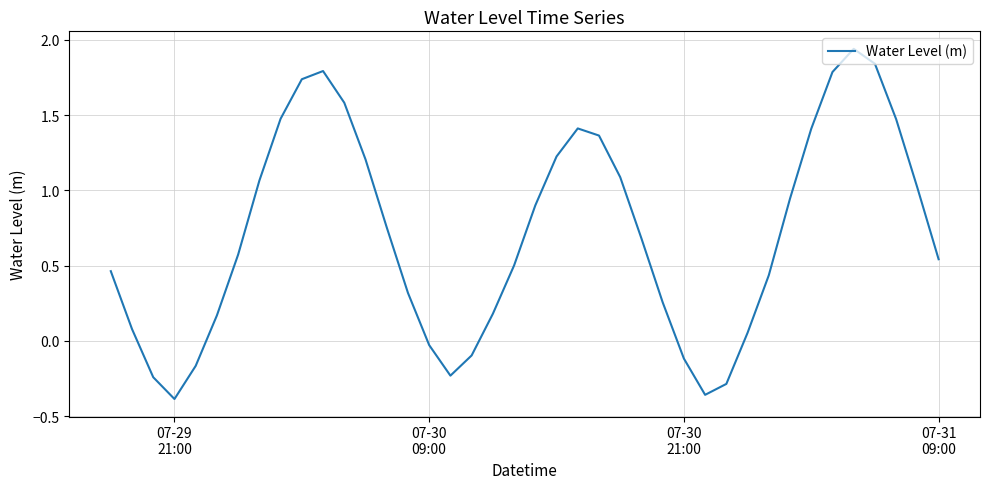

What is the difference between the maximum and minimum values?

2.3